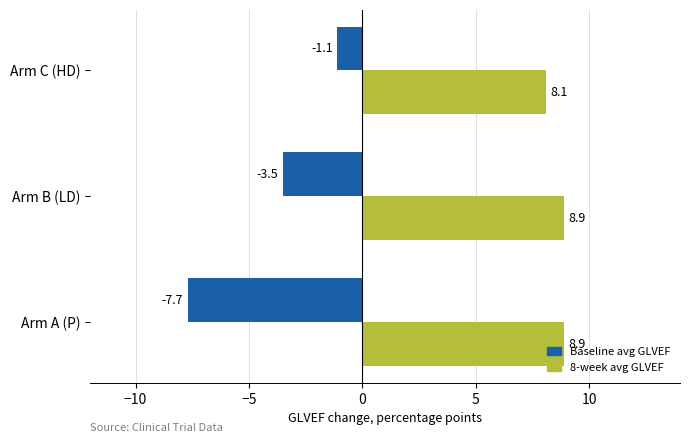

What is the highest value of the 8-week avg GLVEF series?

8.9